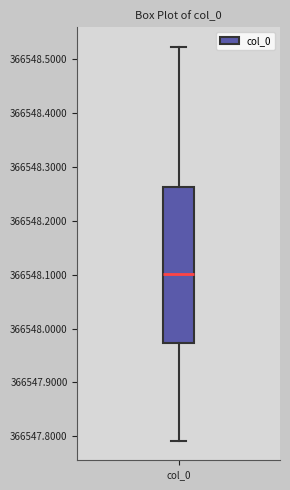

Transcribe this box plot: give where the median line is, the range the box spans, and where the two whiskers end, as read against the y-axis. The values are not printed on the chart, so give them approximately, as read against the axis.

median 366548.10, box 366547.97 to 366548.26, whiskers 366547.79 to 366548.52